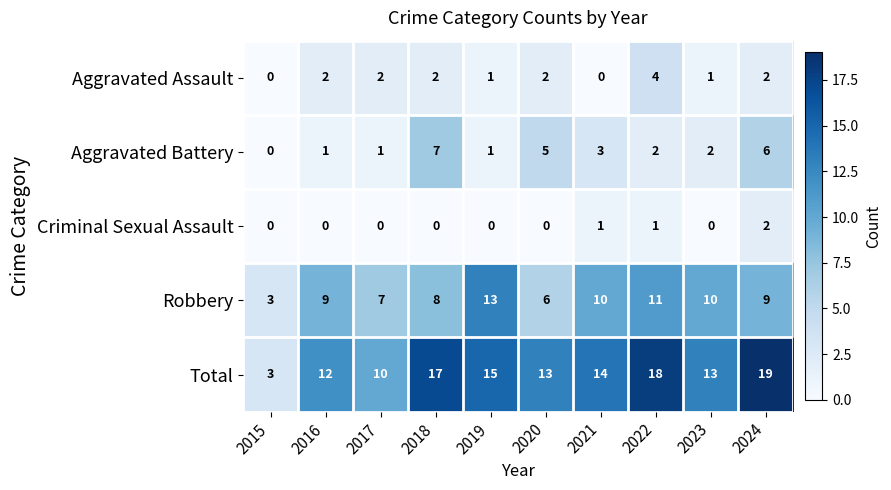

How many data points does each series have?

10